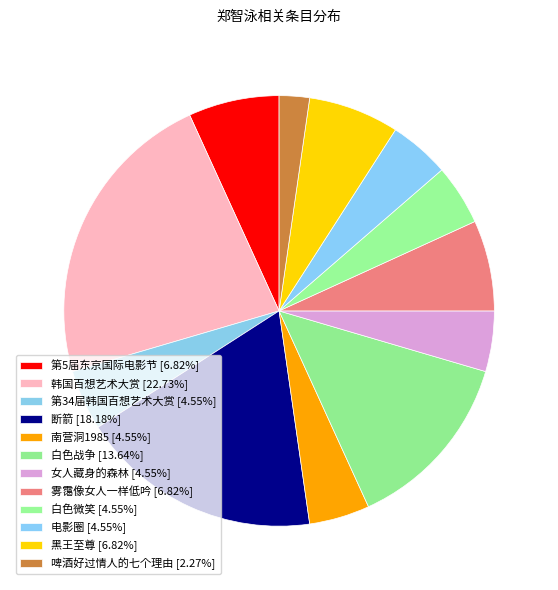

Count the number of slices in the pie.

12